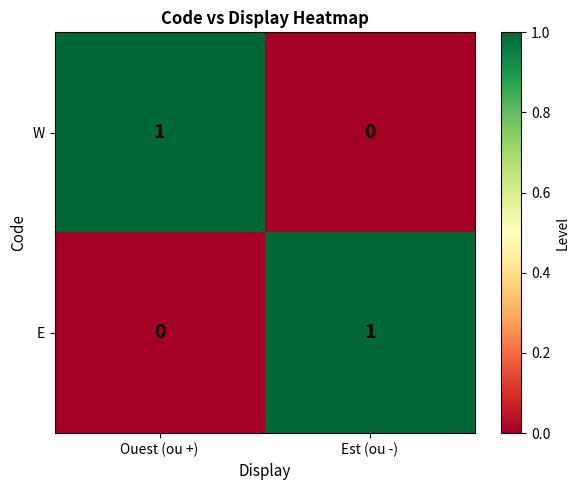

At which label is E closest to 0?

Ouest (ou +)